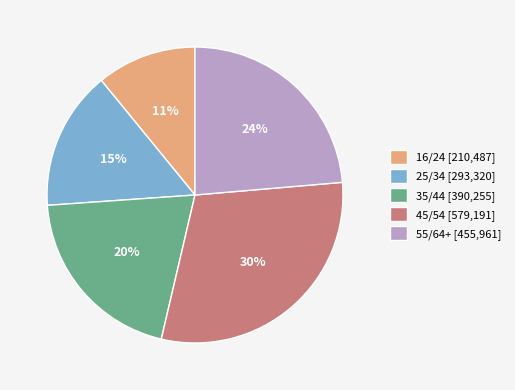

How many segments does this pie chart have?

5